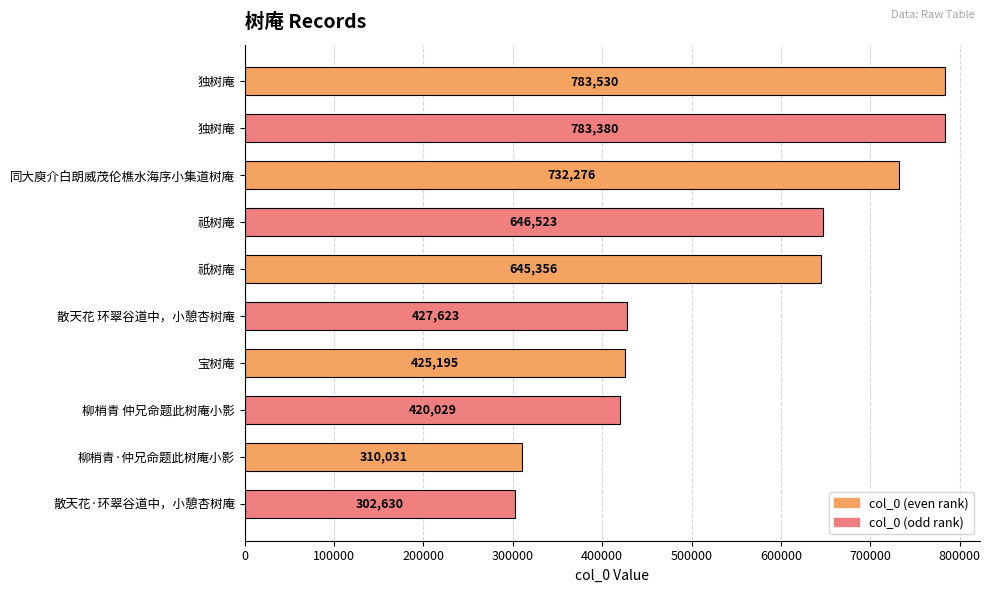

What is the difference between the values at 同大庾介白朗威茂伦樵水海序小集道树庵 and 柳梢青 仲兄命题此树庵小影?

312247